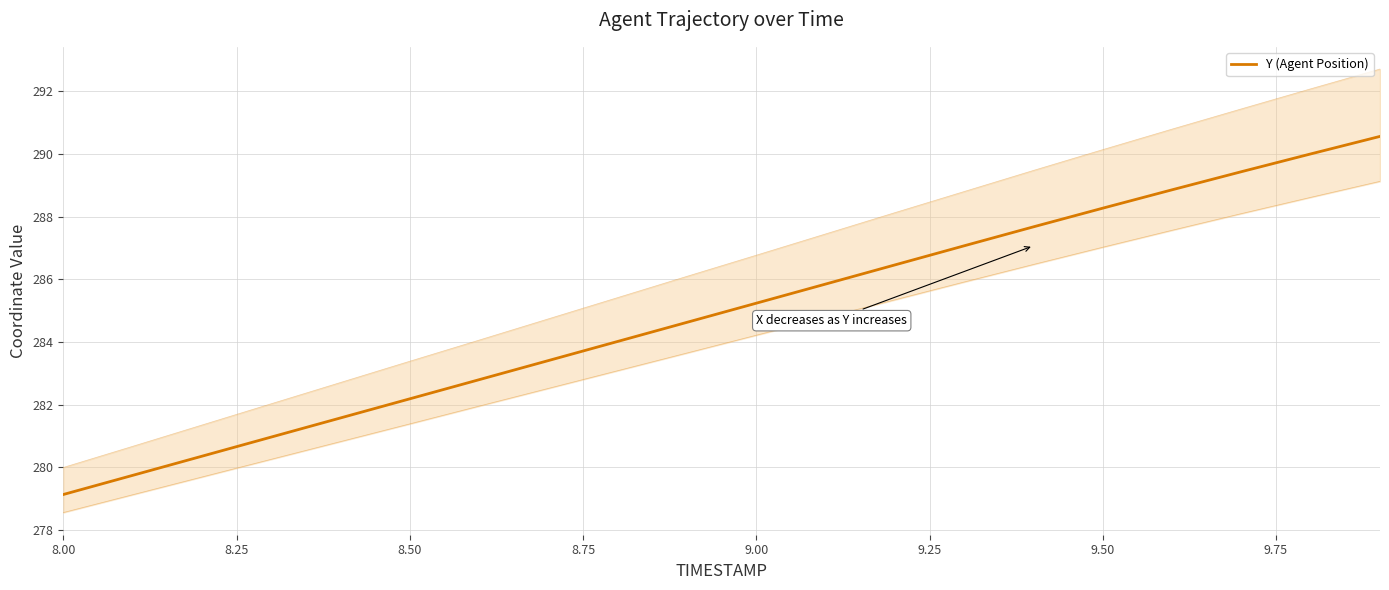

Does the chart have visible grid lines?

Yes